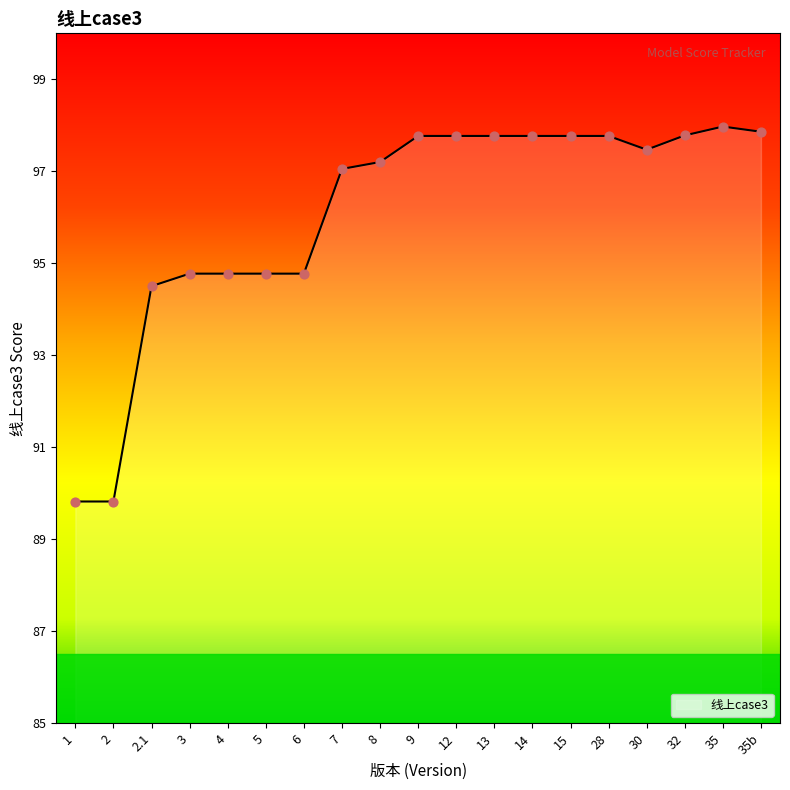

What is the change in value from 12 to 35?

+0.2